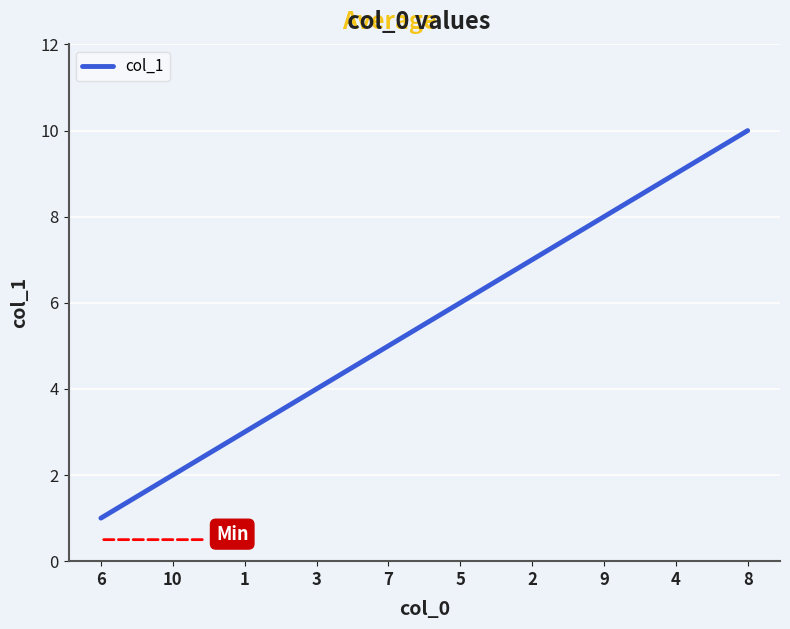

What position from the right is 6?

10